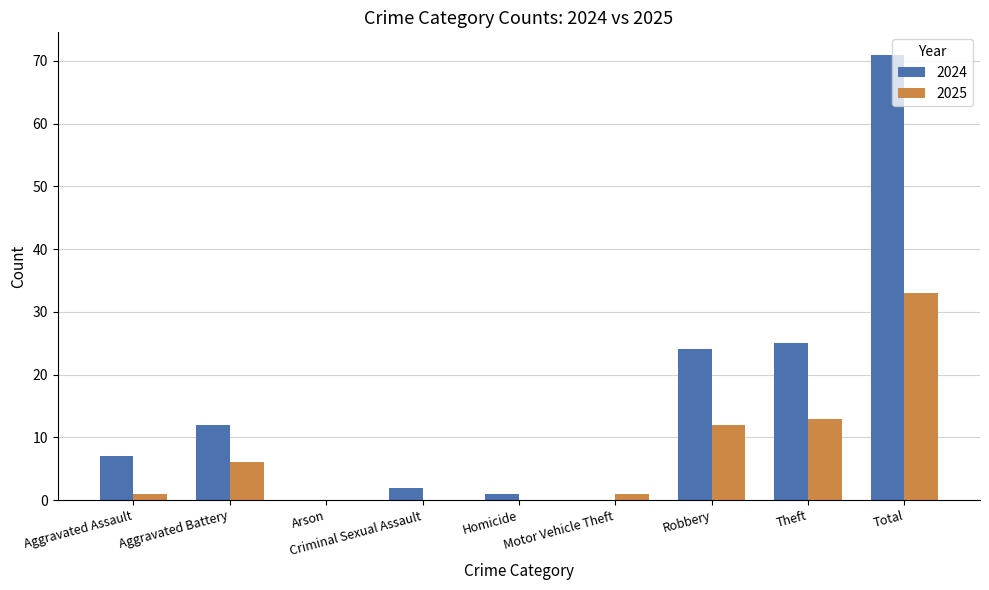

Between Arson and Robbery, which series saw the biggest shift?

2024